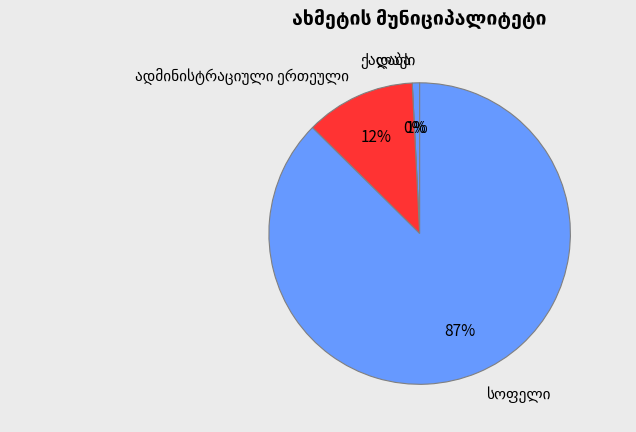

Is it true that დაბა is 0% of the pie?

True